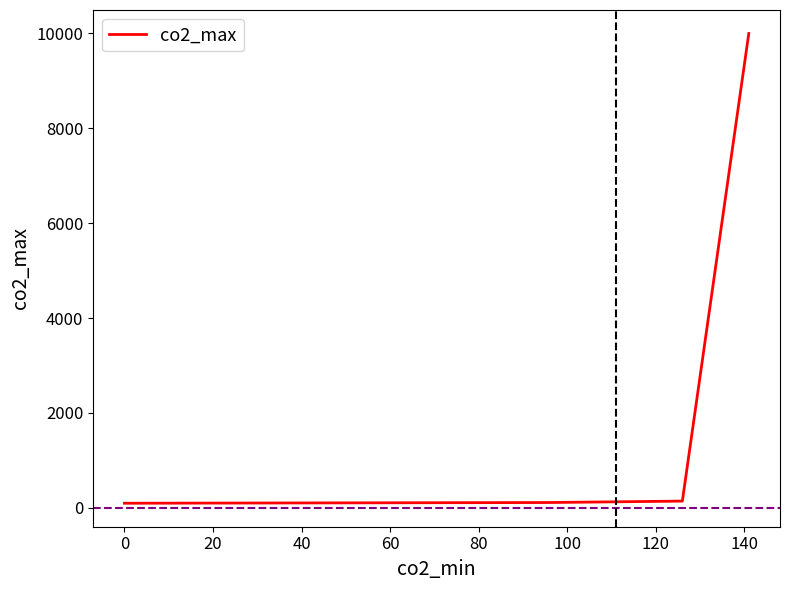

What is the difference between the maximum and minimum values?

9904